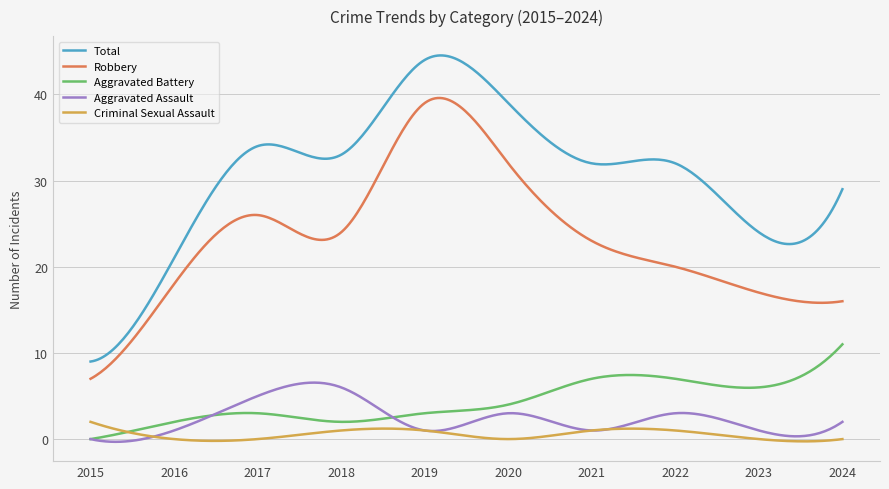

Which series has the largest range (max minus min)?

Total